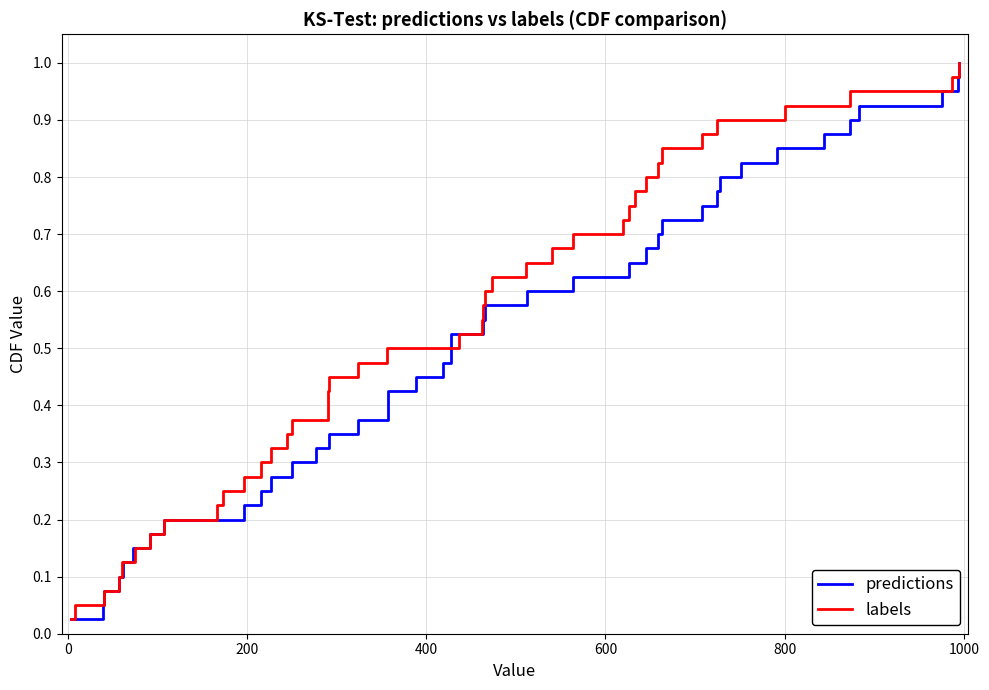

True or false: predictions and labels intersect in this chart.

False